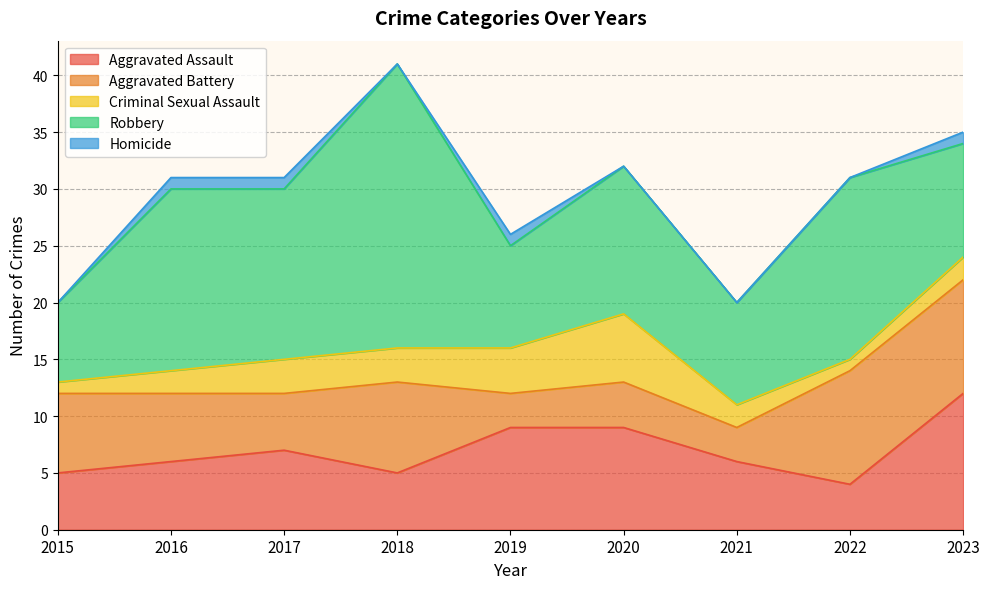

How many Criminal Sexual Assault values are between 2 and 3?

5